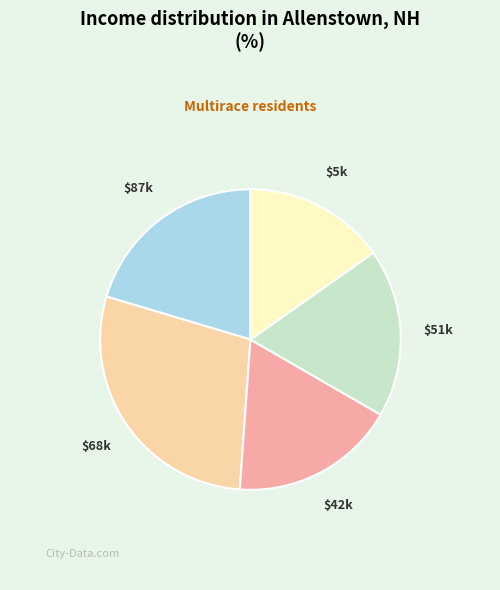

Count the number of slices in the pie.

5